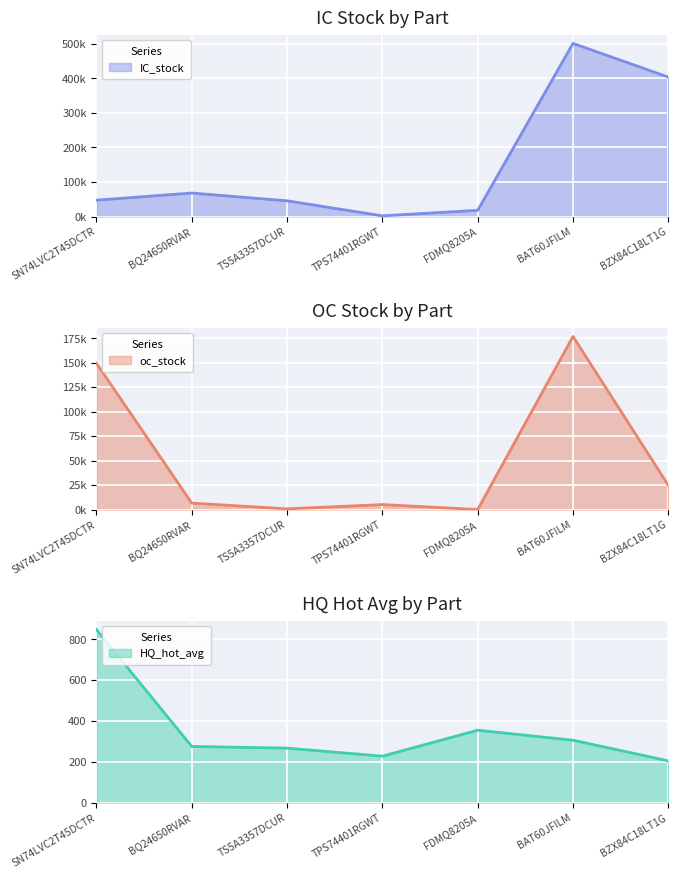

What is the value of the oc_stock point at the 2nd from the left?

6610.0